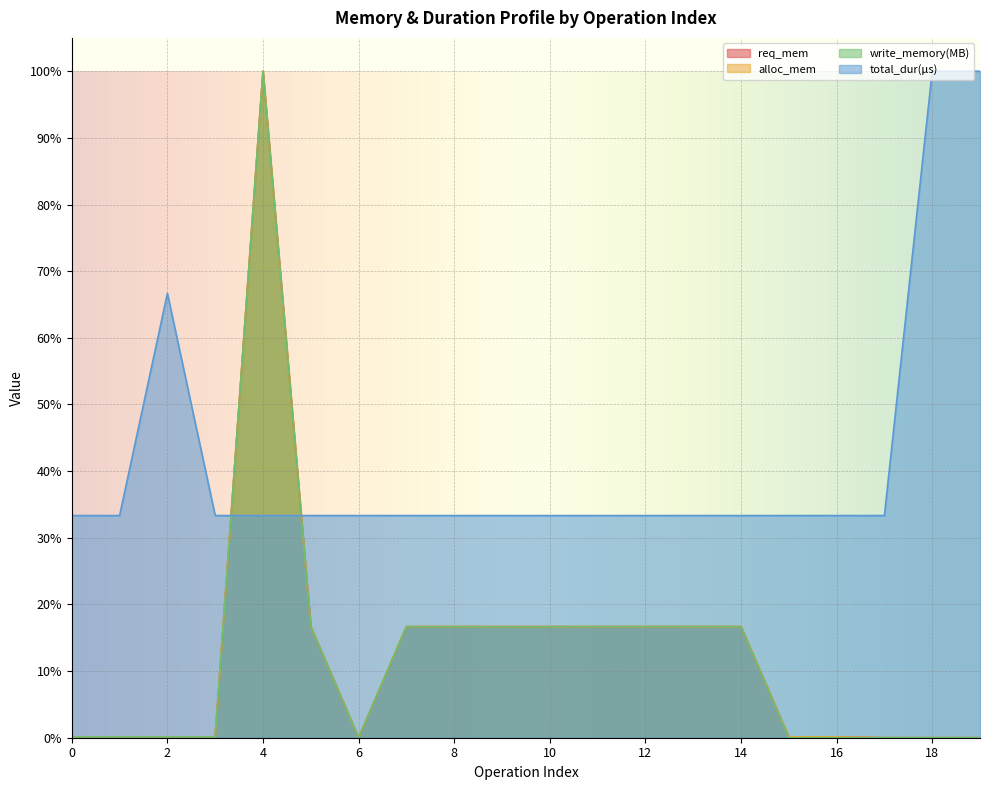

Between 11 and 13, which series saw the biggest shift?

req_mem